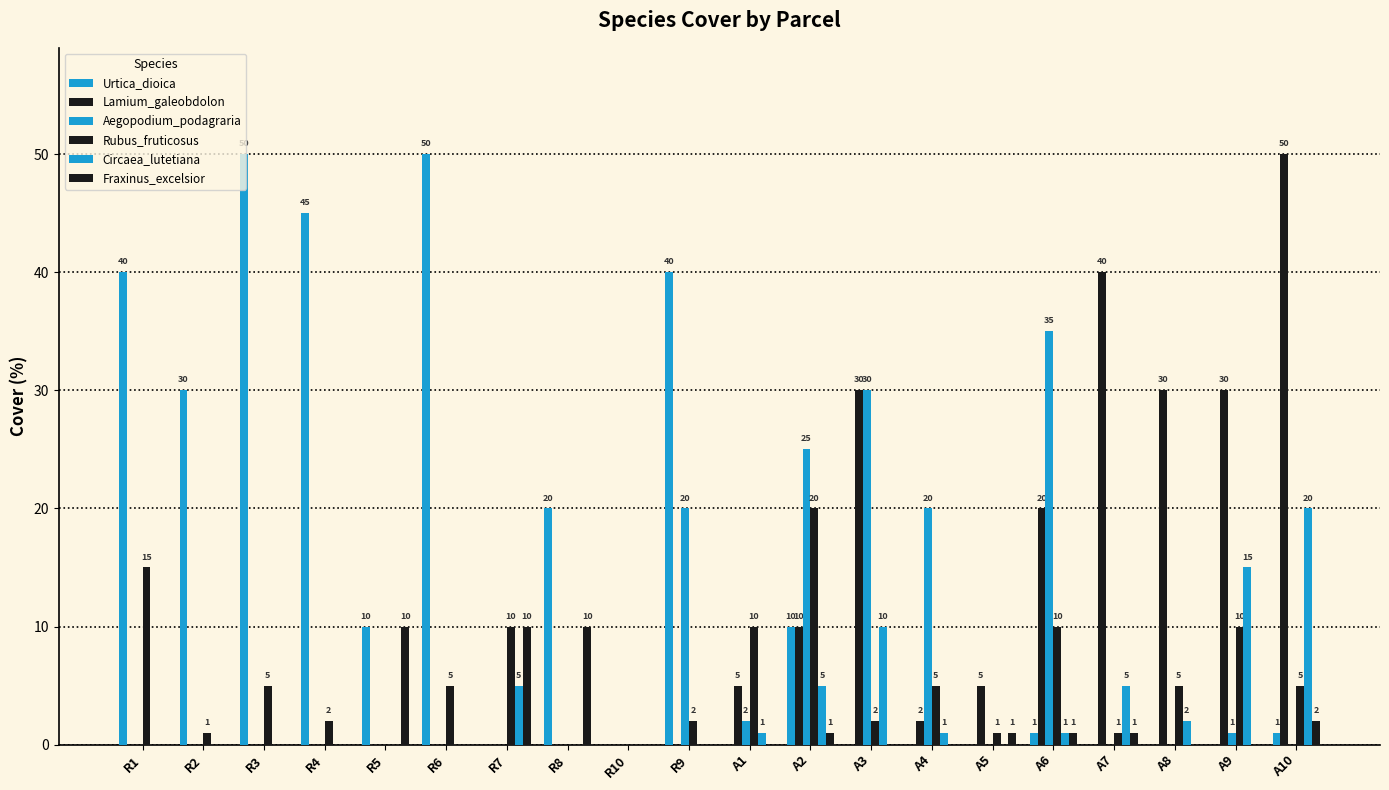

What is the label of the 20th bar from the left?

A10